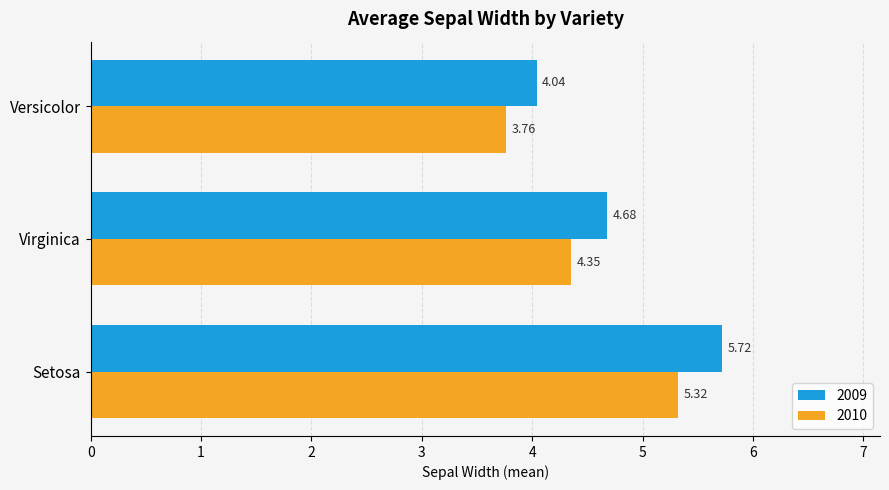

What is the sum of all 2009 values?

14.4